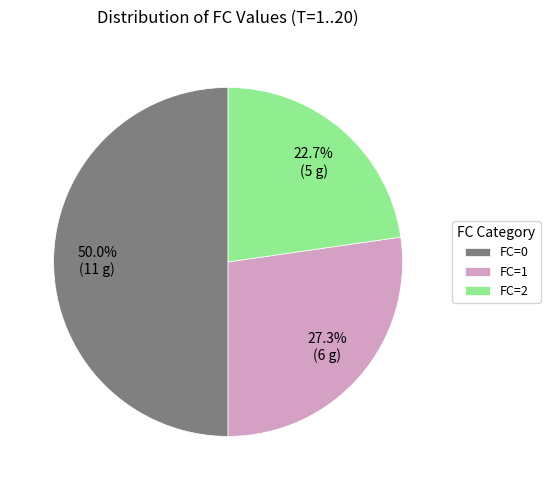

Approximately how many times larger is the value at FC=0 compared to FC=2?

2.2